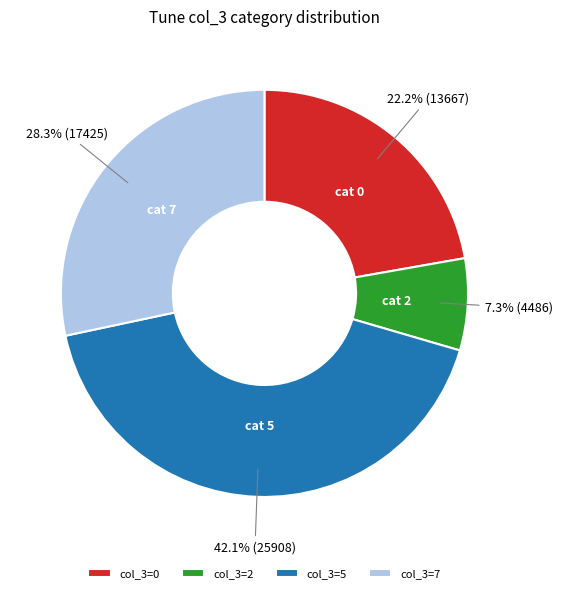

Approximately how many times larger is the value at col_3=0 compared to col_3=5?

0.5